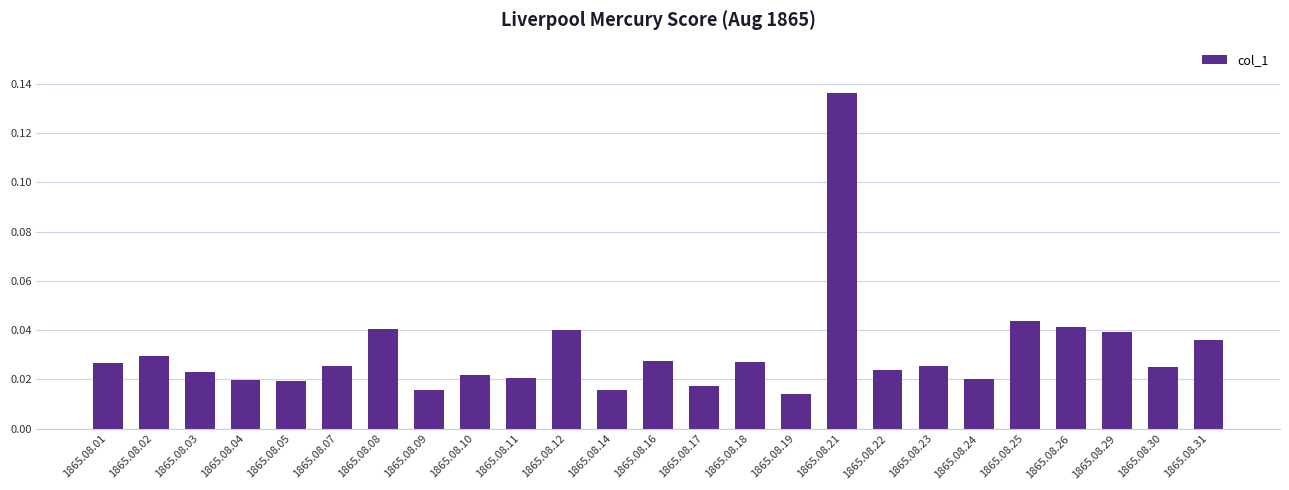

Which label corresponds to the smallest value in the chart?

1865.08.19